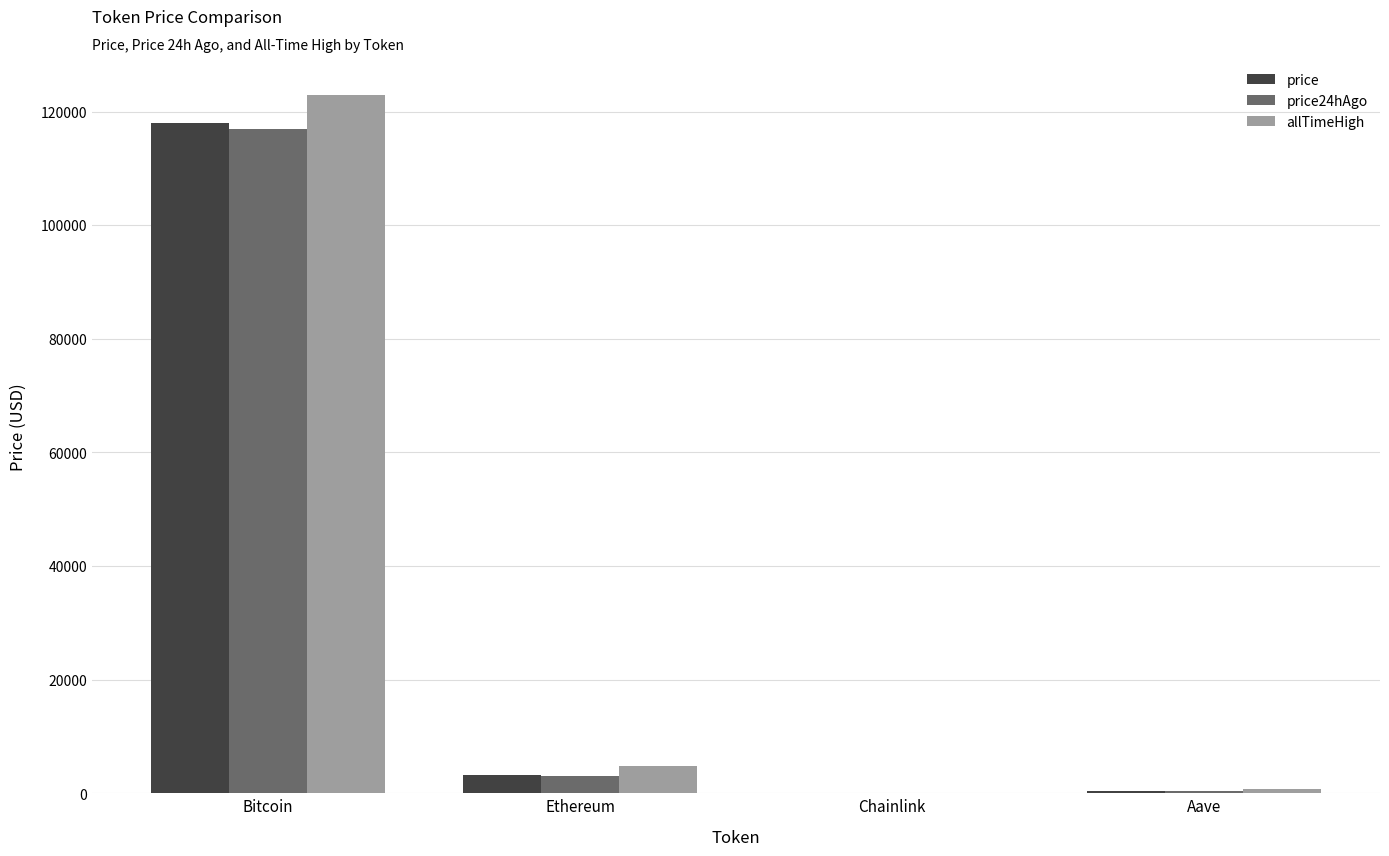

Are the bars grouped side by side (vs. stacked)?

Yes